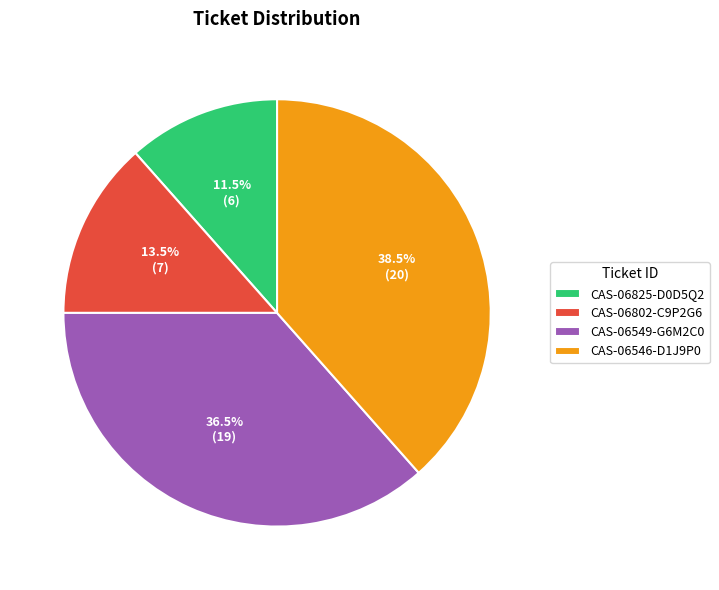

What portion of the pie excludes CAS-06549-G6M2C0?

63.5%